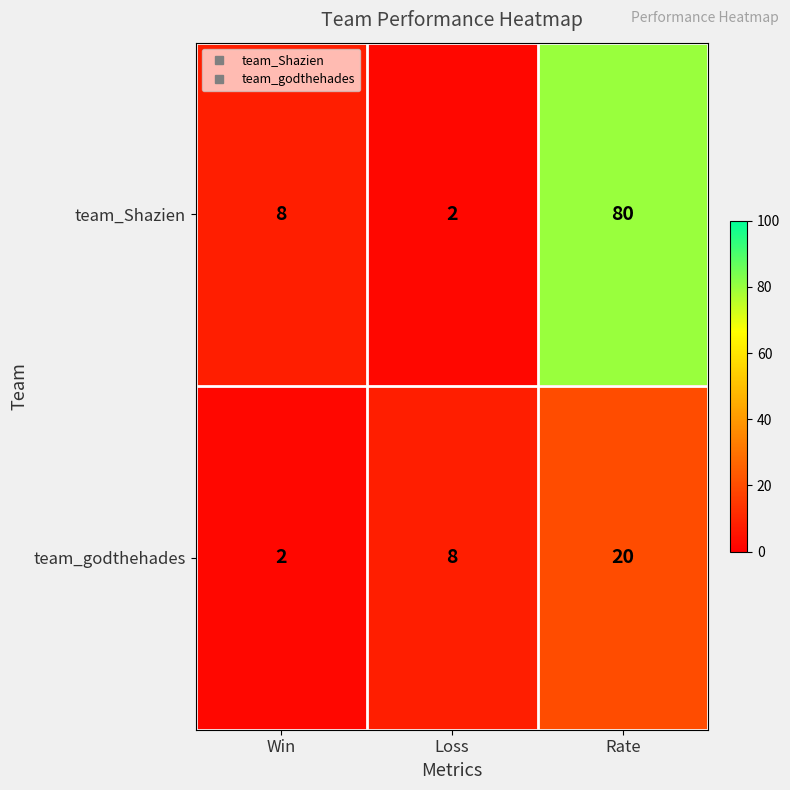

Is it true that team_Shazien equals 1 at Loss?

False